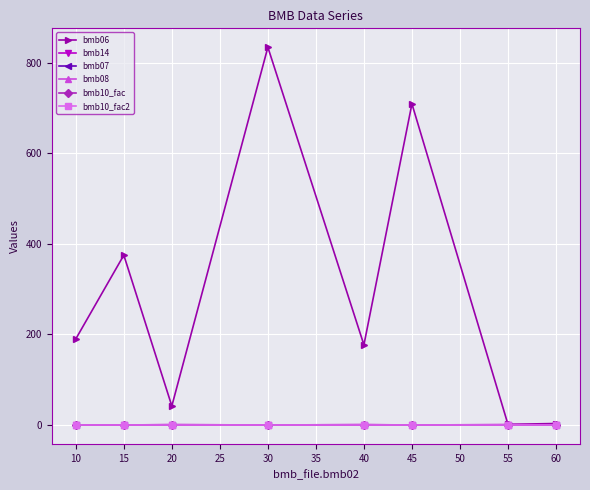

Is this an area chart (filled region under the line)?

No